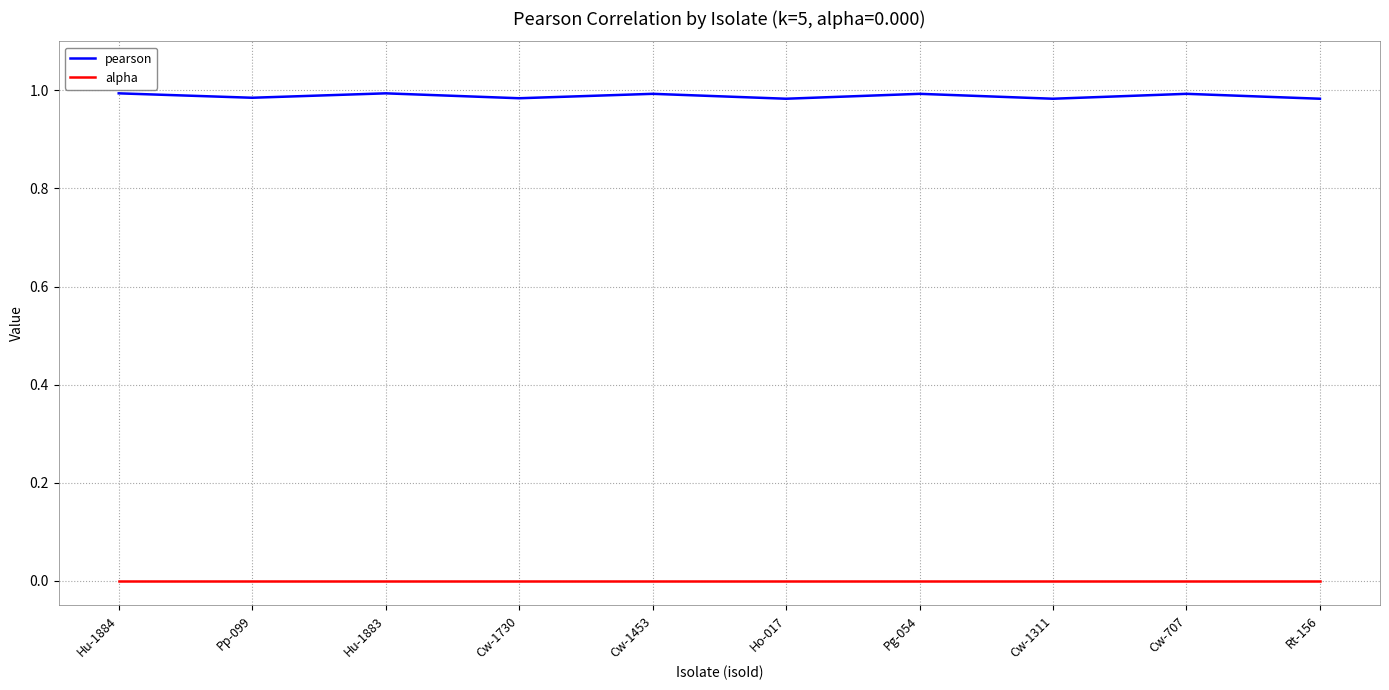

What is the sum of the pearson values at Cw-1730 and Cw-707?

2.0